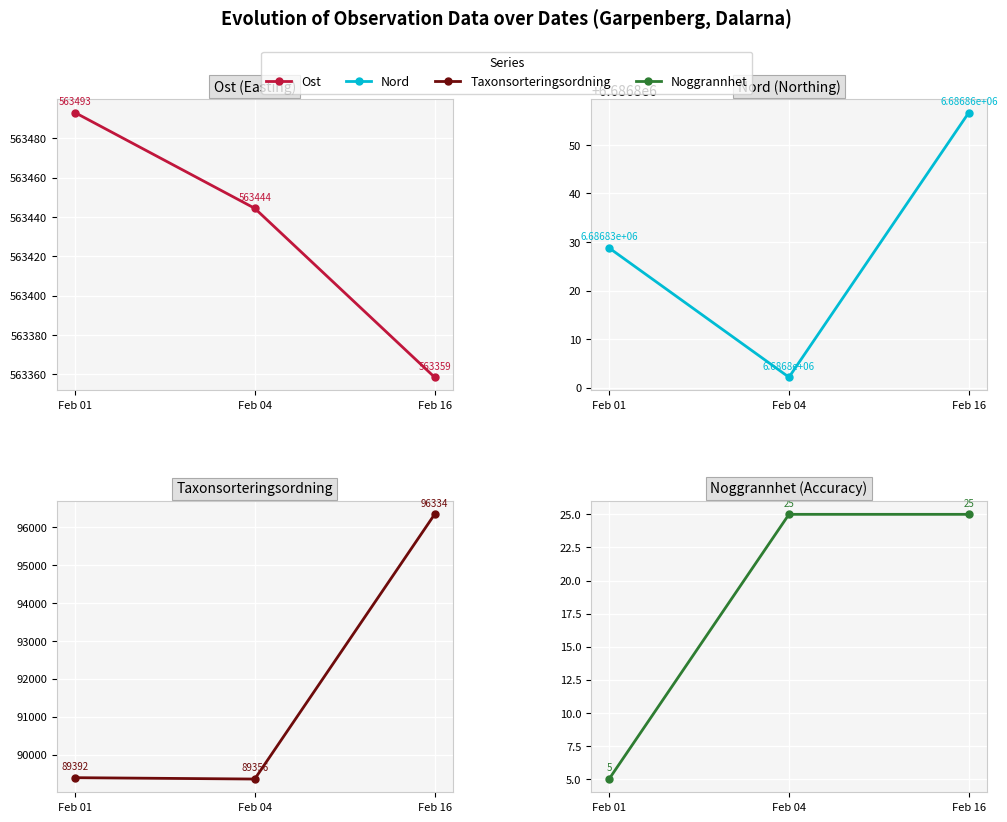

What is the value of the Noggrannhet point at the 3rd from the left?

25.0